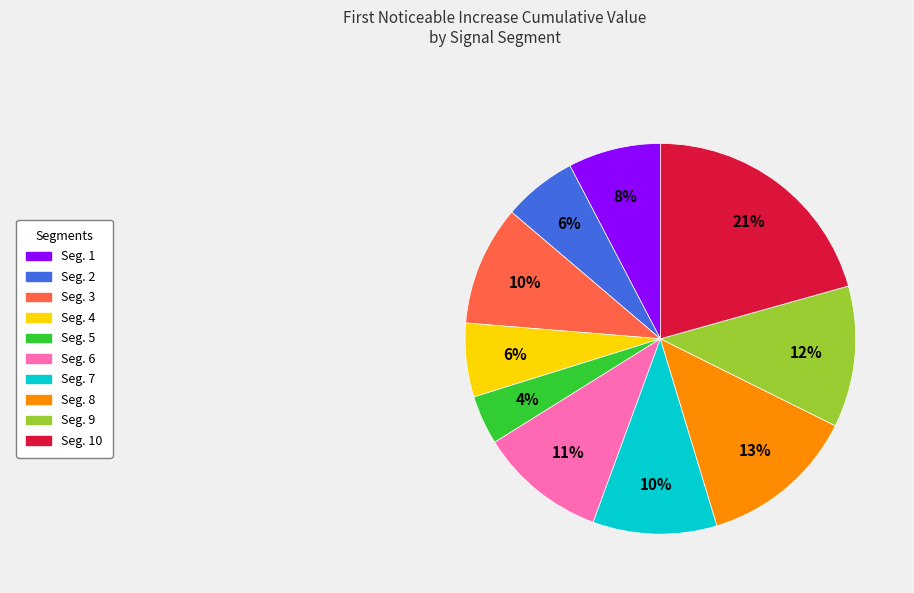

Does any single category account for the majority?

No